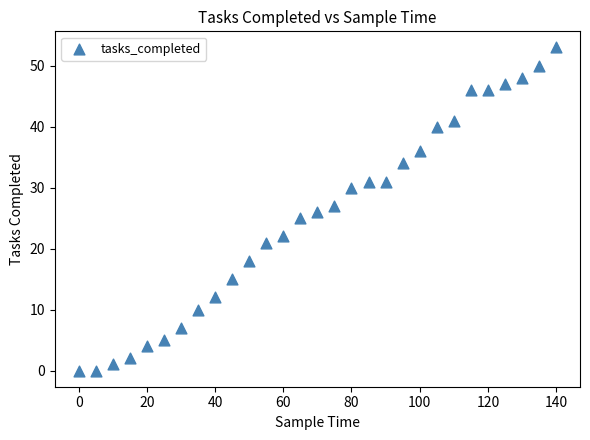

What is the range of X values (max minus min)?

140